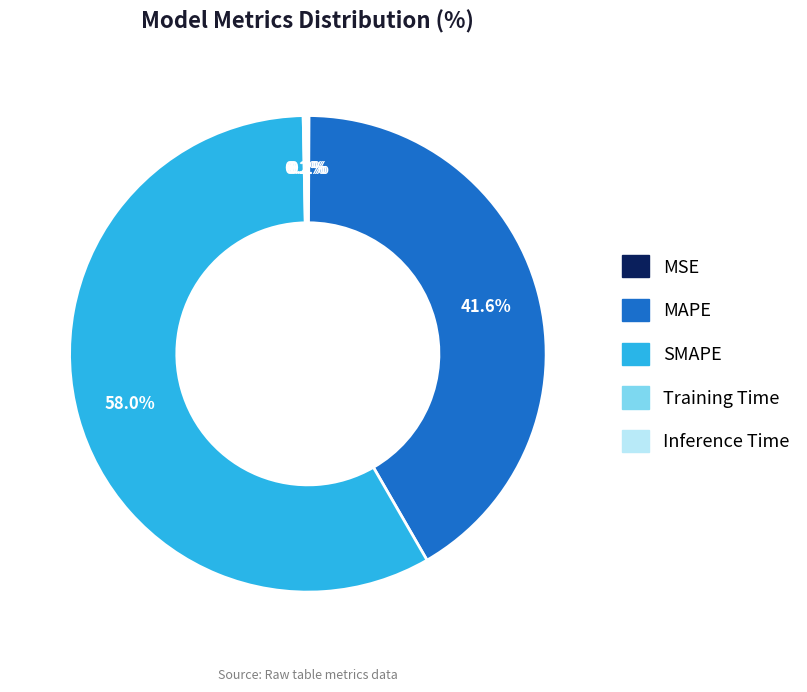

How much of the chart is everything except MAPE?

58.4%